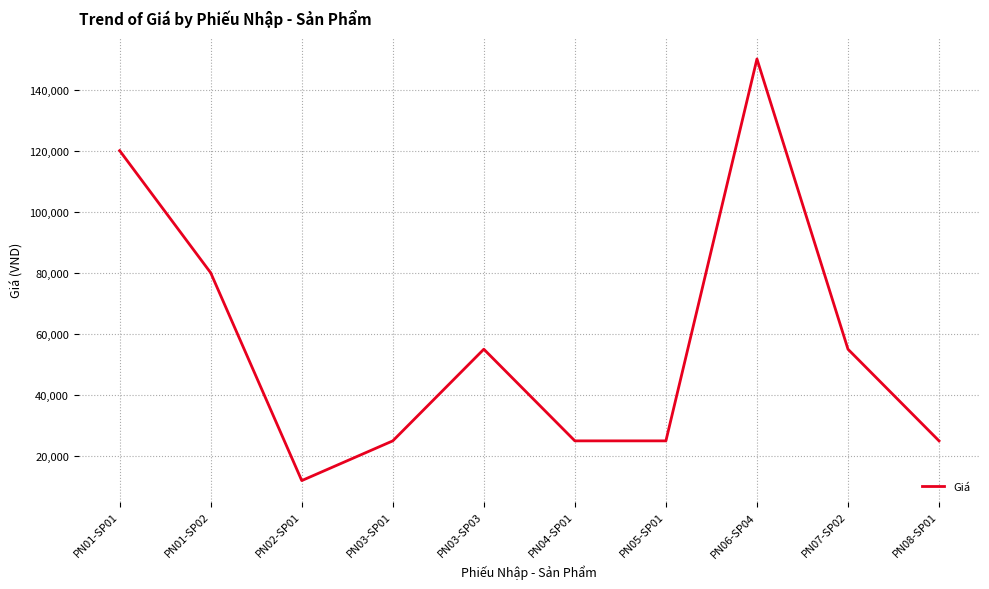

Reading right to left, extract all data points from this chart.

PN08-SP01=25000	PN07-SP02=55000	PN06-SP04=150000	PN05-SP01=25000	PN04-SP01=25000	PN03-SP03=55000	PN03-SP01=25000	PN02-SP01=12000	PN01-SP02=80000	PN01-SP01=120000